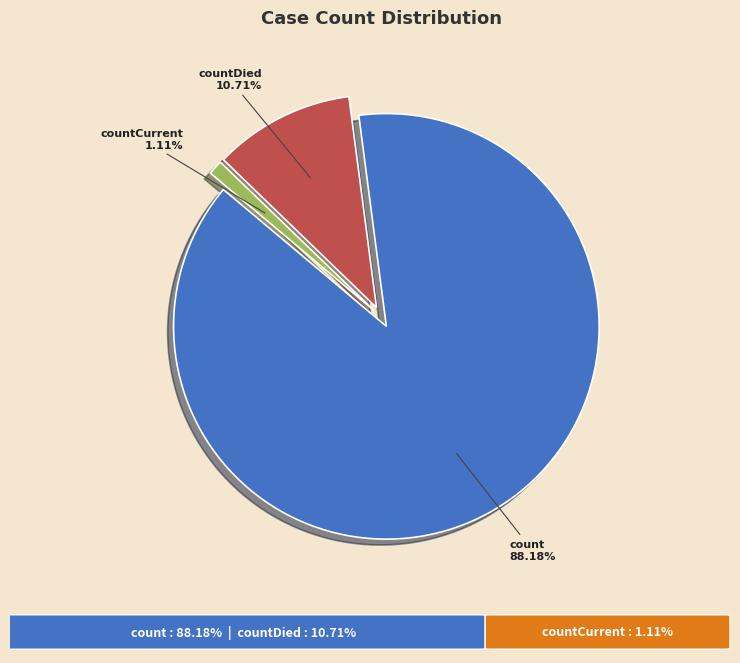

Is there a majority slice in this chart?

Yes